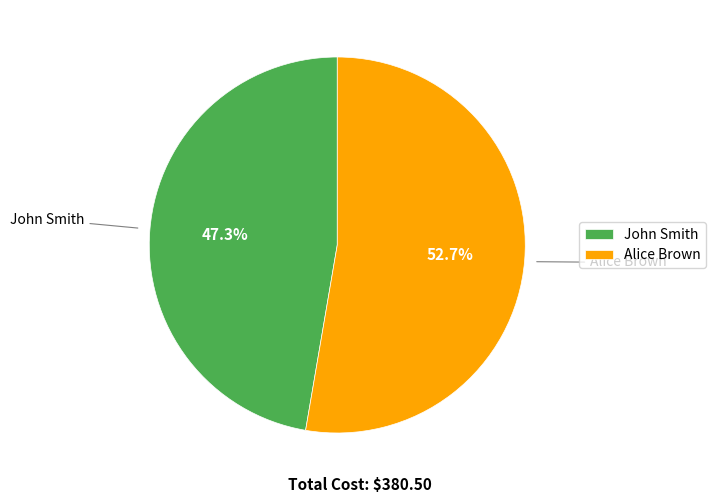

Combined, what portion of the pie is John Smith and Alice Brown?

100.0%